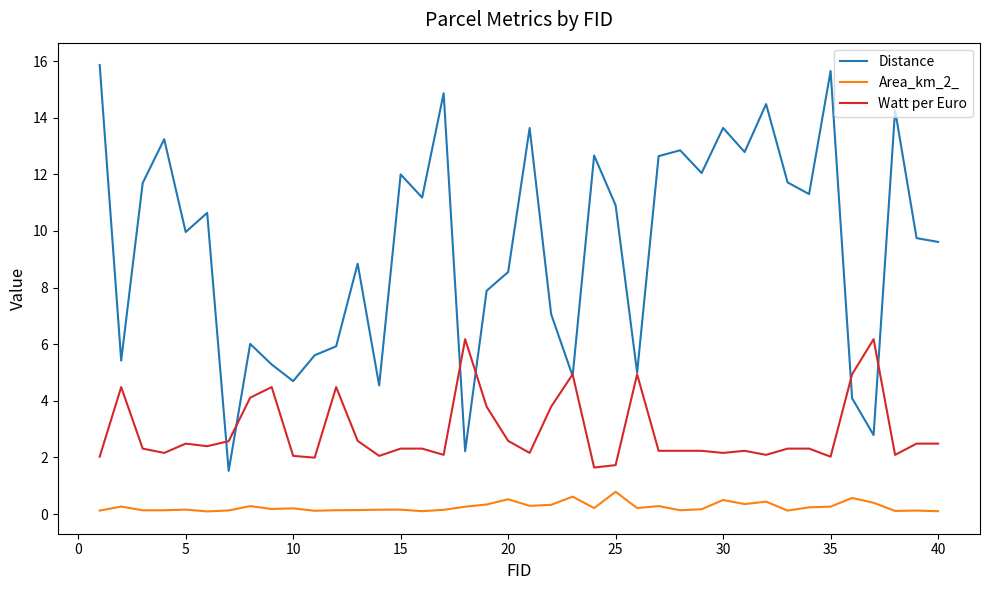

What is the maximum value shown in the chart?

15.9